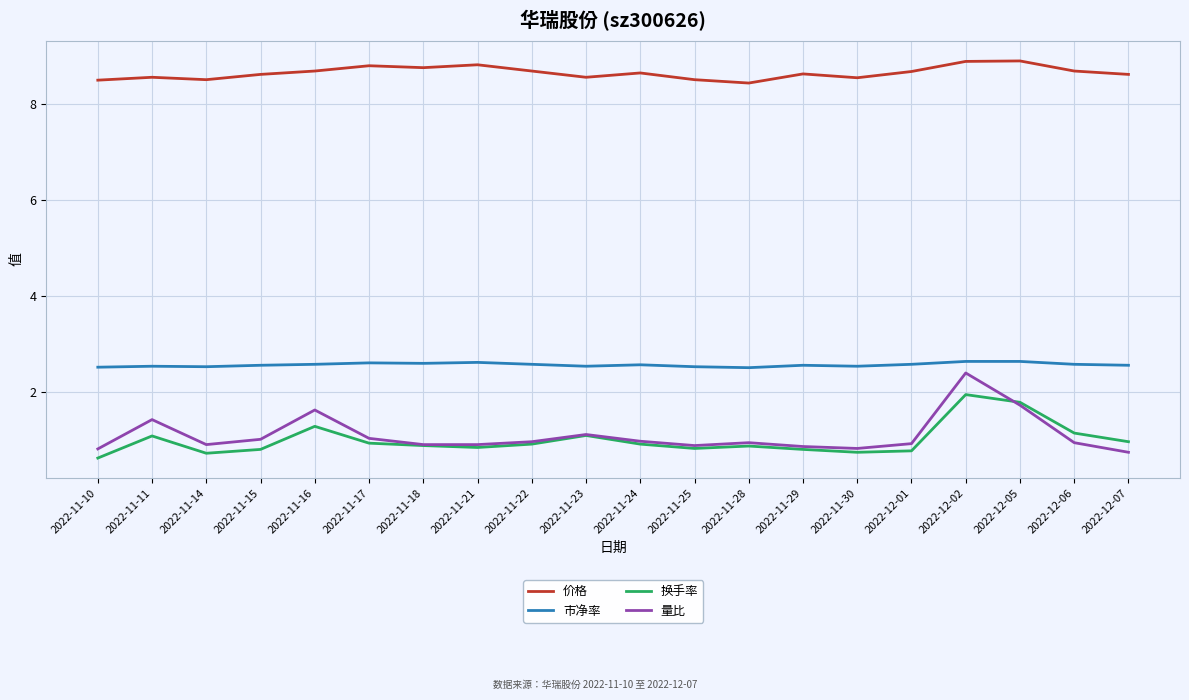

Count the number of data series in this chart.

4